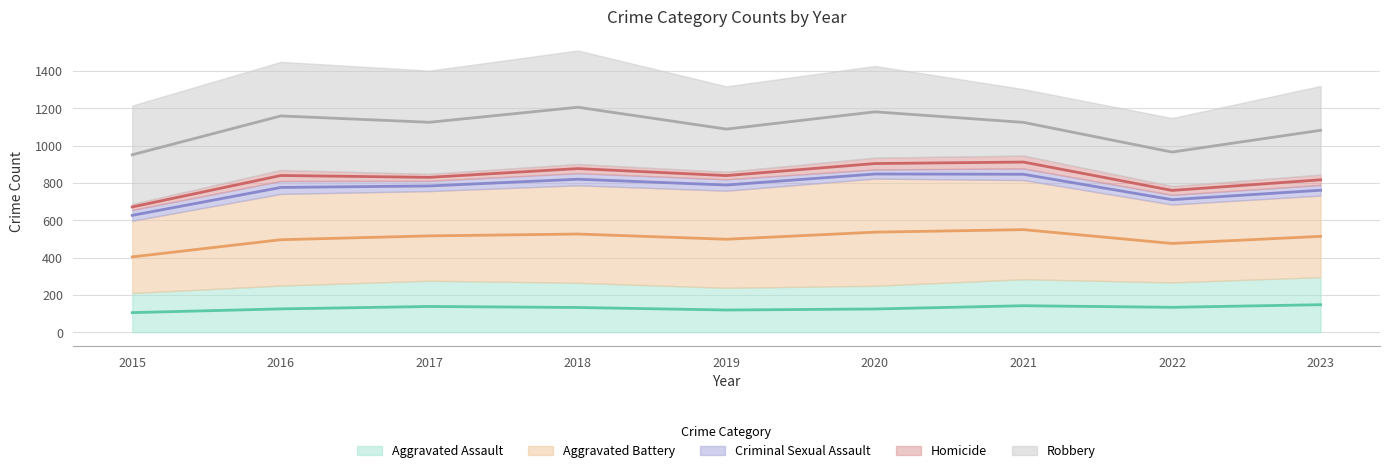

List the labels in order of Robbery value, smallest first.

2021, 2022, 2019, 2023, 2020, 2015, 2017, 2016, 2018